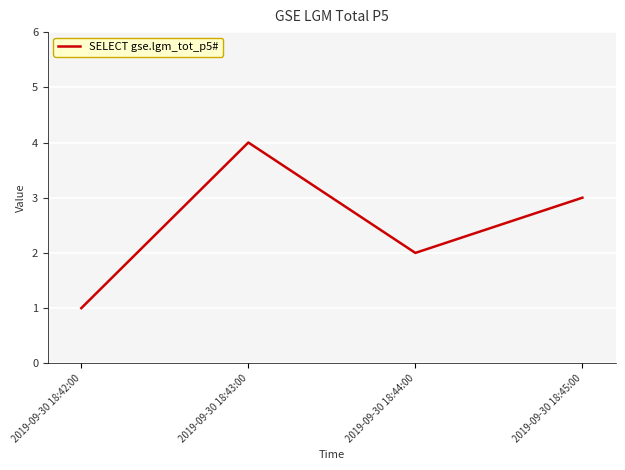

Which has a higher value, 2019-09-30 18:43:00 or 2019-09-30 18:44:00?

2019-09-30 18:43:00